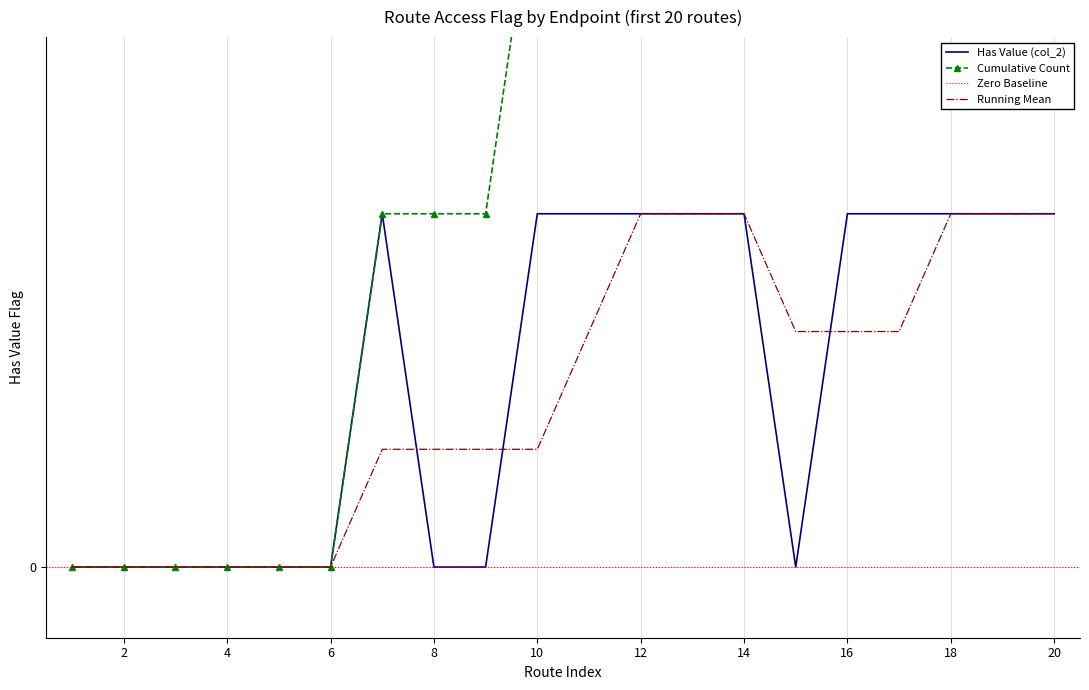

How many interior local peaks (higher than both neighbors) does the data have?

1